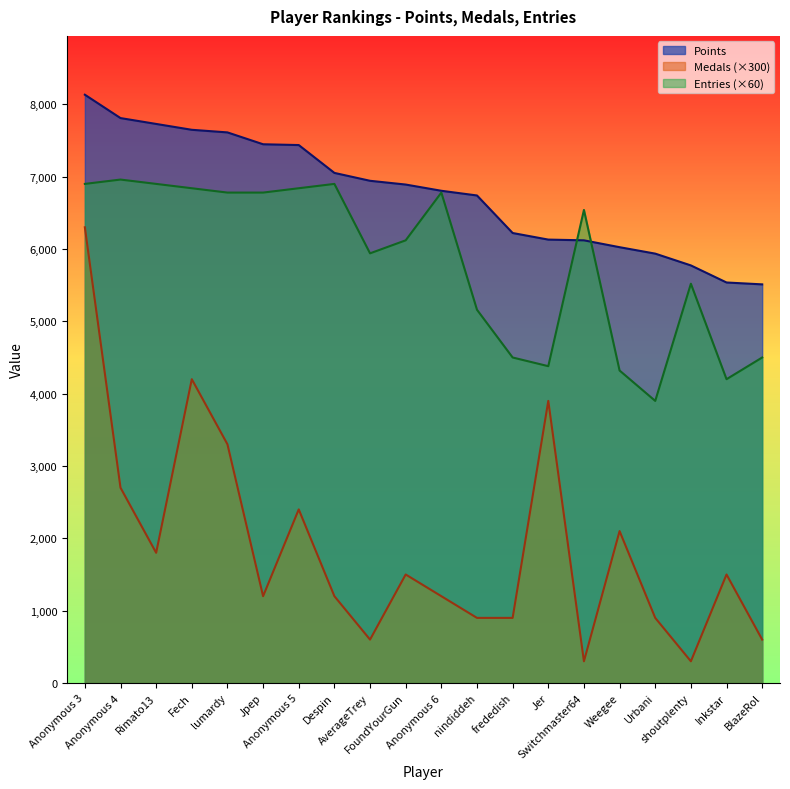

Which series has the widest spread of values?

Medals (×300)